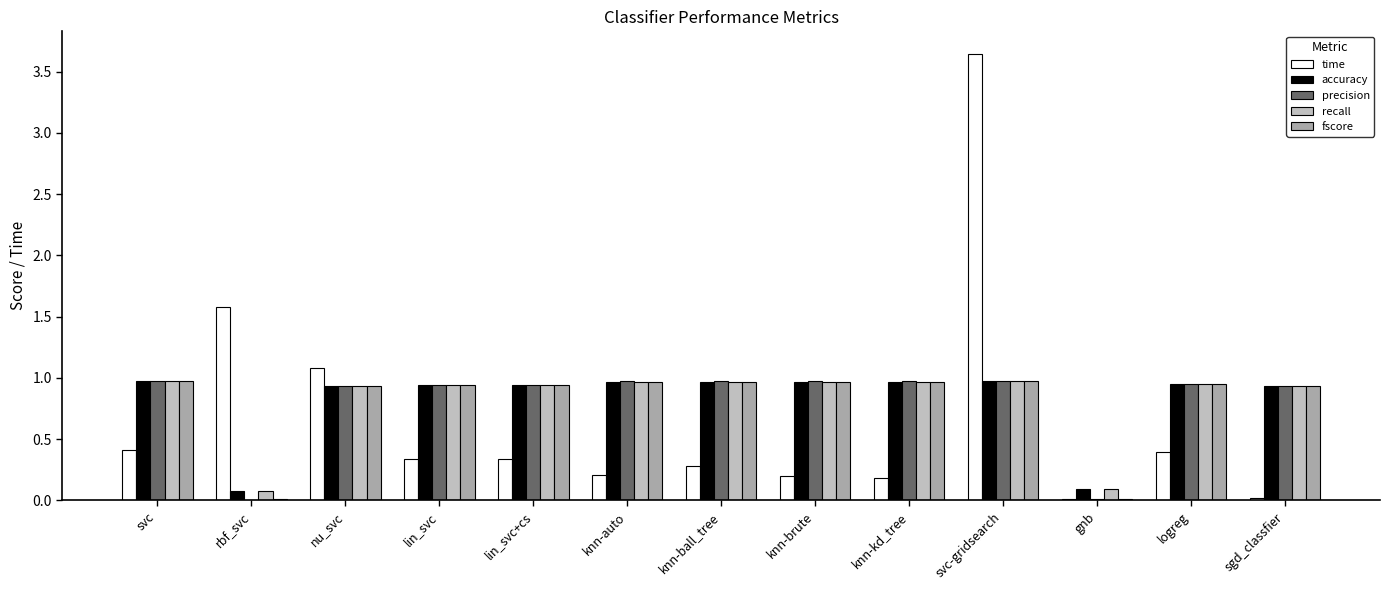

Between lin_svc and lin_svc+cs, which series saw the biggest shift?

time